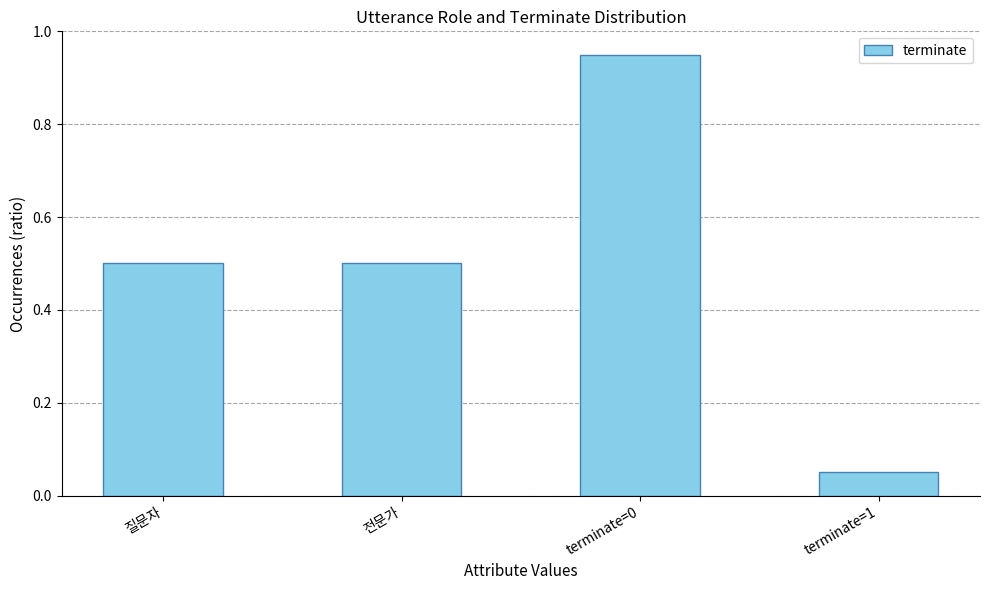

What is the label of the 1st bar from the right?

terminate=1